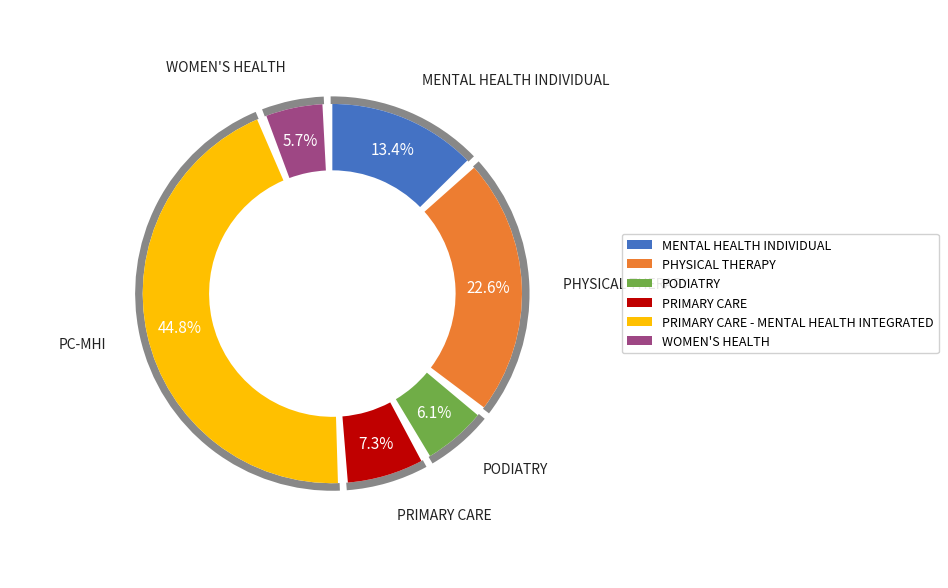

Which has a higher value, PRIMARY CARE - MENTAL HEALTH INTEGRATED or PRIMARY CARE?

PRIMARY CARE - MENTAL HEALTH INTEGRATED